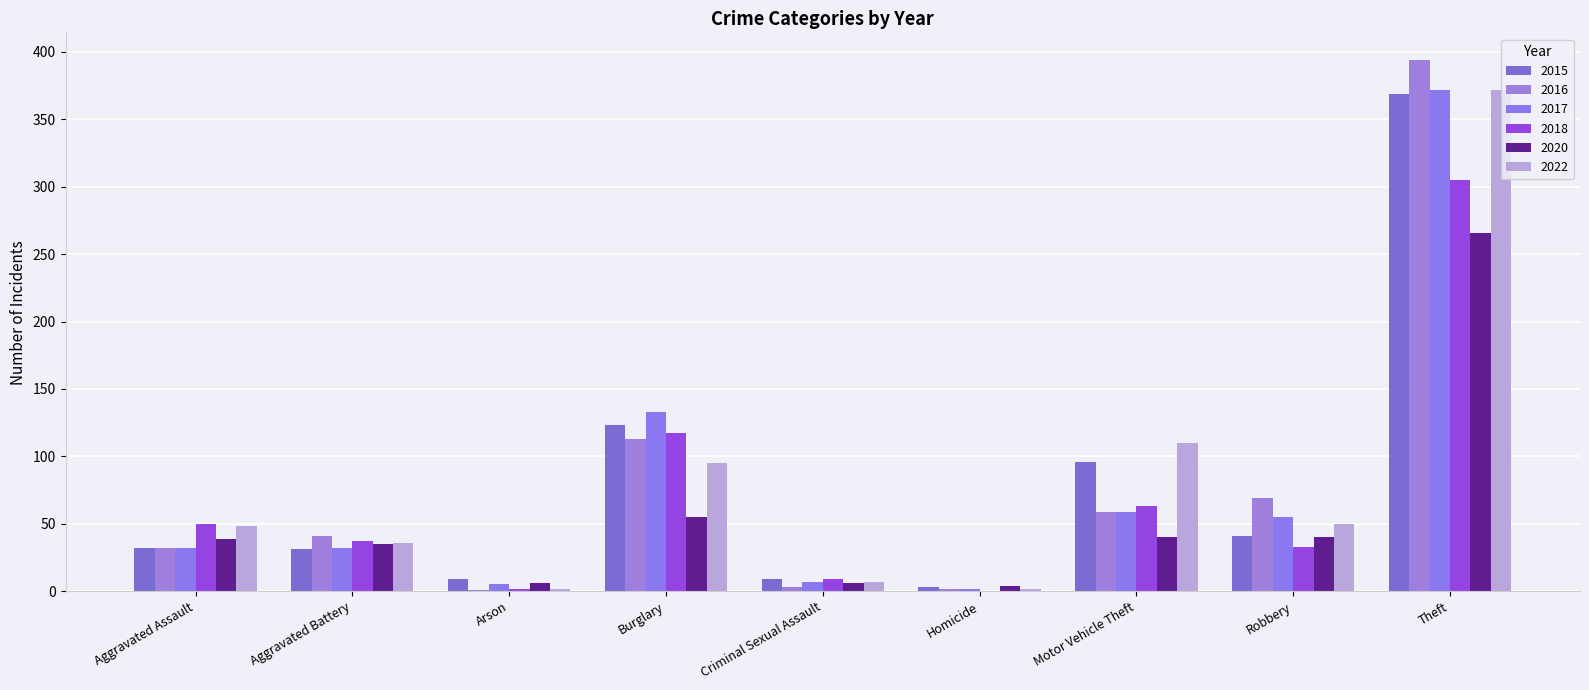

Rank the series by their maximum value, from lowest to highest.

2020, 2018, 2015, 2017, 2022, 2016